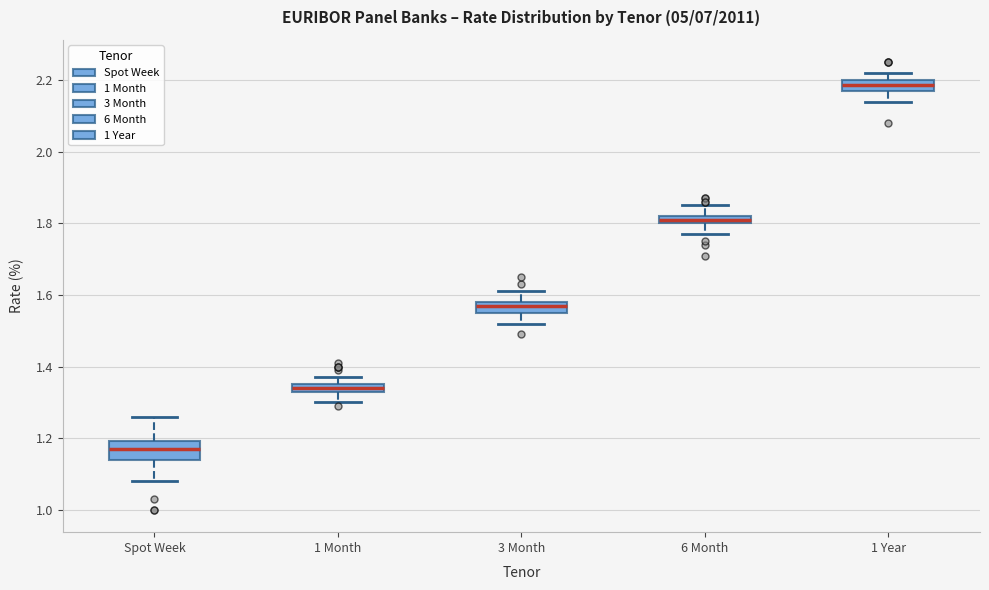

Which box has the highest median line?

1 Year